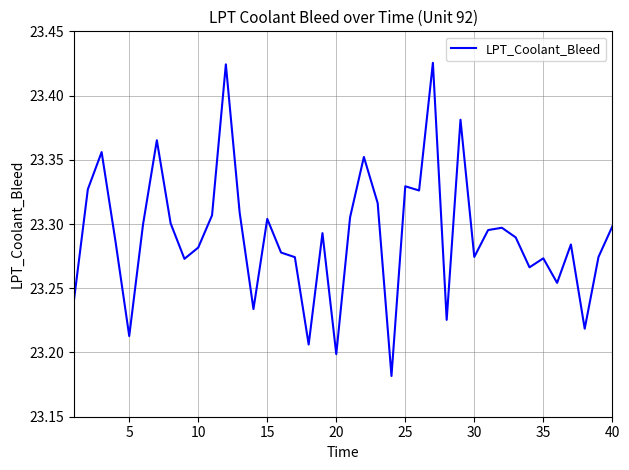

How many lines are shown in the chart?

1